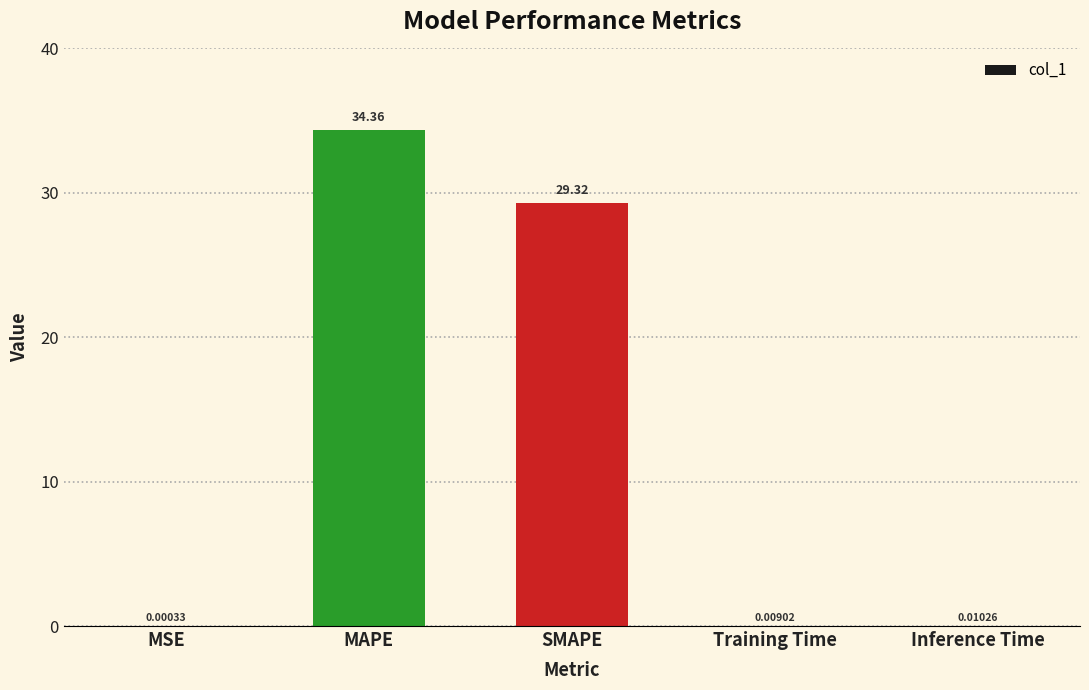

What is the sum of the values at SMAPE and Inference Time?

29.3